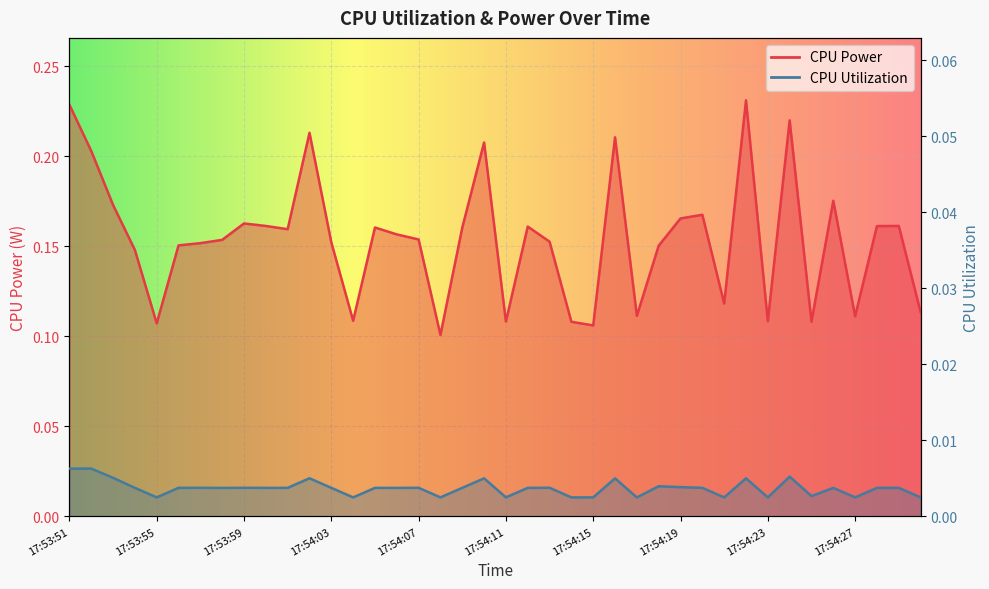

Reading left to right, what are all the values shown in this chart?

CPU Power: 0.2	0.2	0.2	0.1	0.1	0.2	0.2	0.2	0.2	0.2	0.2	0.2	0.2	0.1	0.2	0.2	0.2	0.1	0.2	0.2	0.1	0.2	0.2	0.1	0.1	0.2	0.1	0.2	0.2	0.2	0.1	0.2	0.1	0.2	0.1	0.2	0.1	0.2	0.2	0.1
CPU Utilization: 0.0	0.0	0.0	0.0	0.0	0.0	0.0	0.0	0.0	0.0	0.0	0.0	0.0	0.0	0.0	0.0	0.0	0.0	0.0	0.0	0.0	0.0	0.0	0.0	0.0	0.0	0.0	0.0	0.0	0.0	0.0	0.0	0.0	0.0	0.0	0.0	0.0	0.0	0.0	0.0